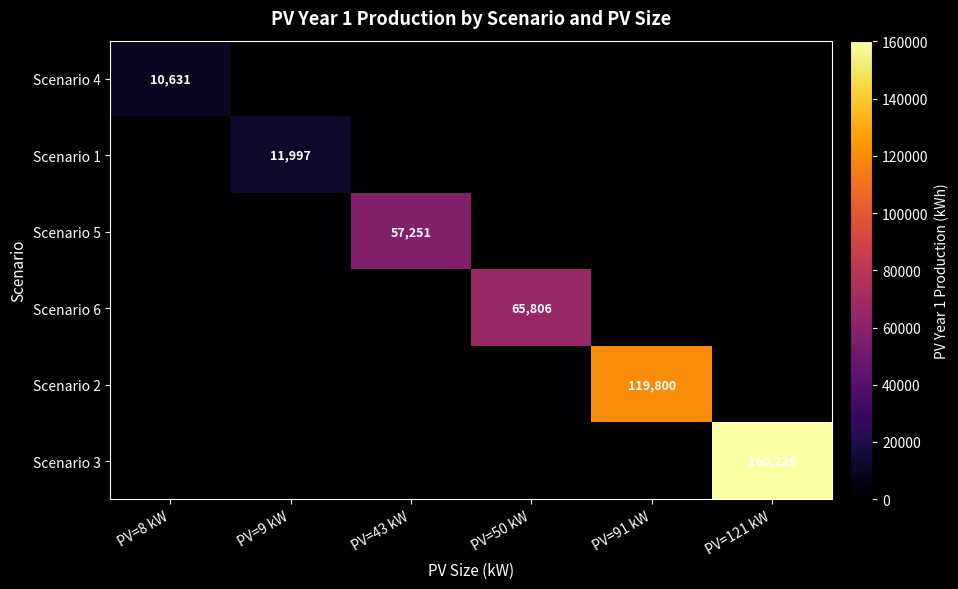

True or false: Scenario 3 has a value of 160226 at PV=121 kW.

True